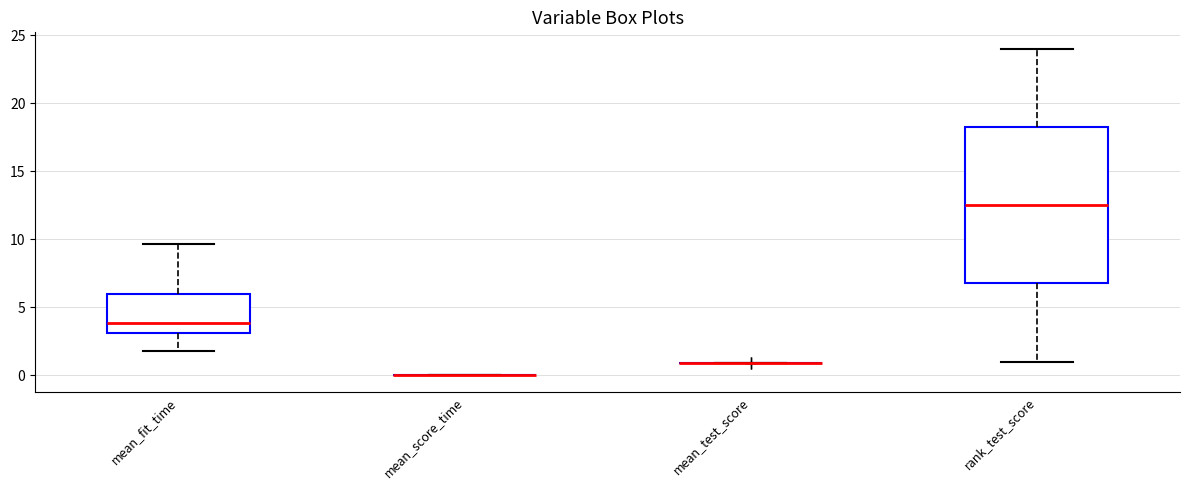

Reading left to right, transcribe this box plot: for each box, give where its median line is, the range the box spans, and where its two whiskers end, as read against the y-axis. The values are not printed on the chart, so give them approximately, as read against the axis.

mean_fit_time: median 4.0, box 3.0 to 6.0, whiskers 2.0 to 9.5
mean_score_time: box collapsed to a line at 0.0, whiskers 0.0 to 0.0
mean_test_score: box collapsed to a line at 1.0, whiskers 1.0 to 1.0
rank_test_score: median 12.5, box 7.0 to 18.5, whiskers 1.0 to 24.0